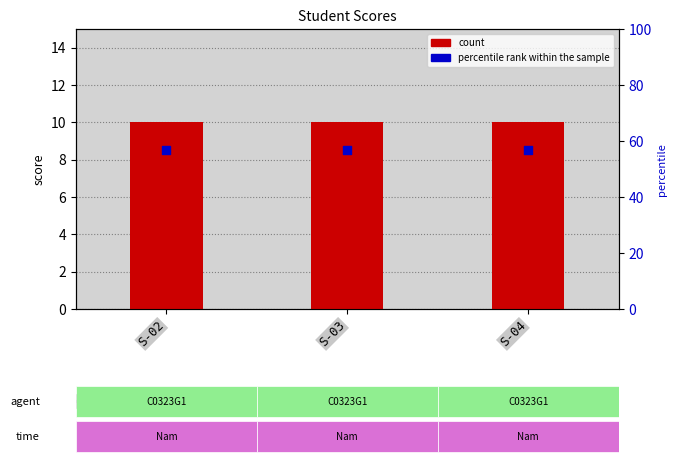

Which series has the widest spread of Y values?

count